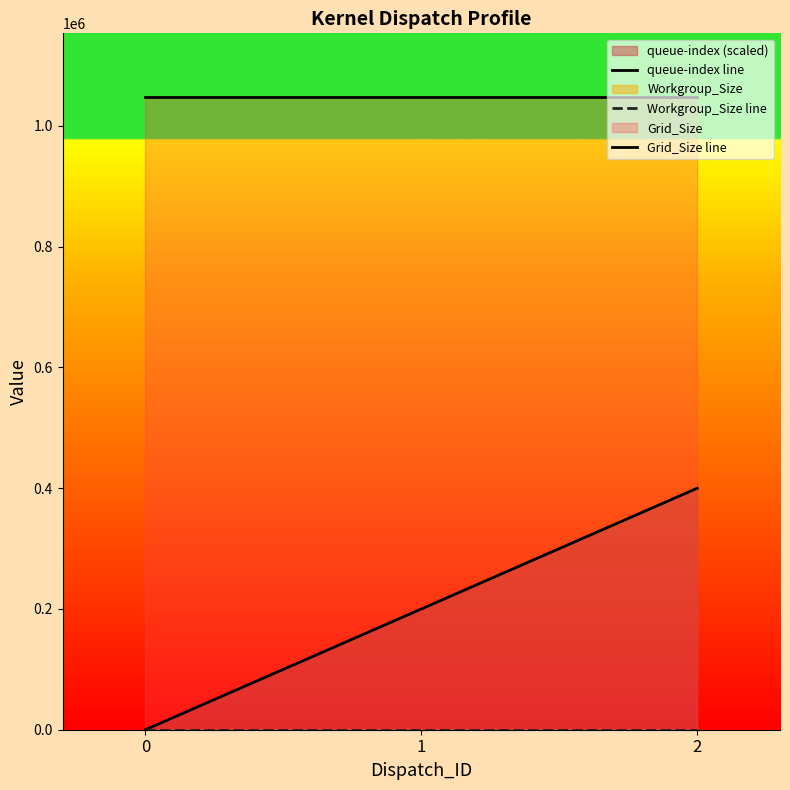

What is the sum of the Grid_Size line values at 1 and 0?

2097152